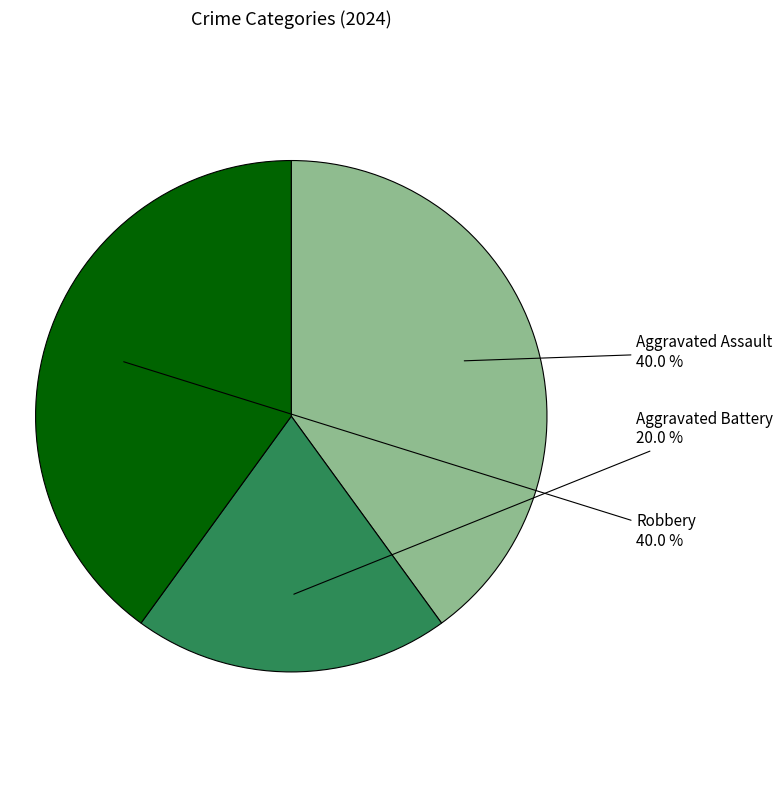

To the nearest percent, what portion does Robbery represent?

40%